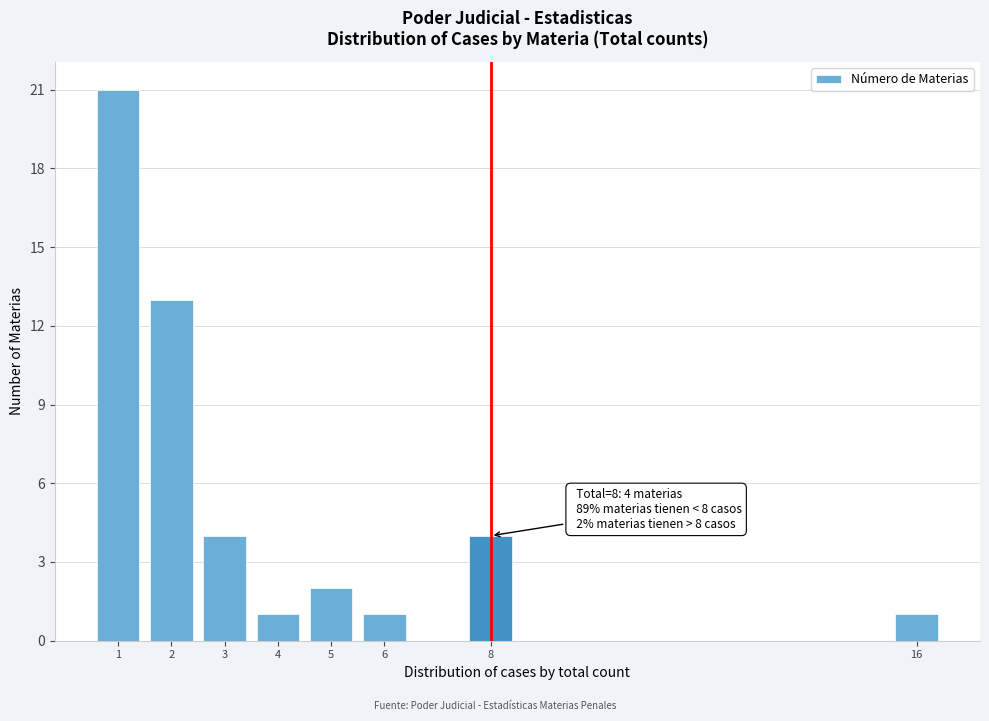

Reading left to right, list all the values displayed in this chart.

1=21	2=13	3=4	4=1	5=2	6=1	8=4	16=1